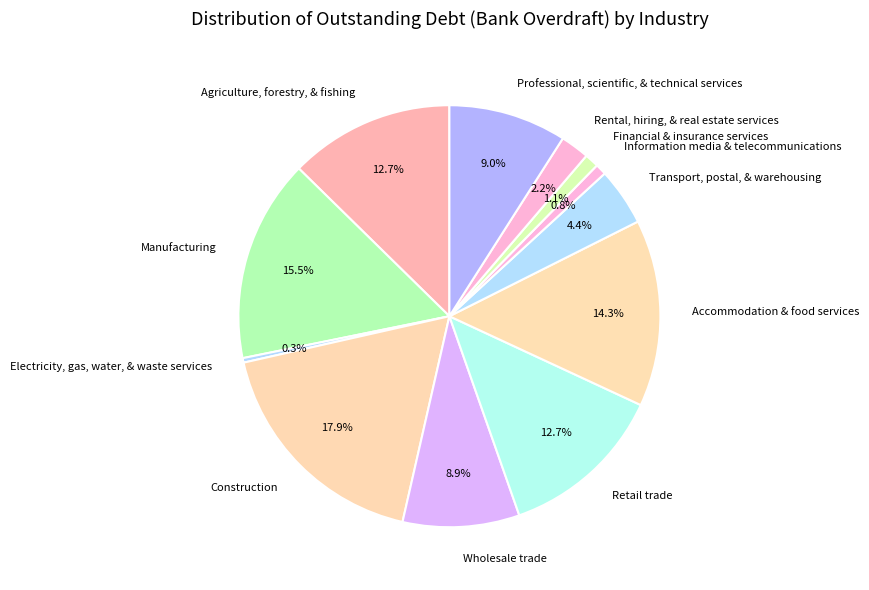

The Retail trade slice represents 23% of the pie. True or false?

False